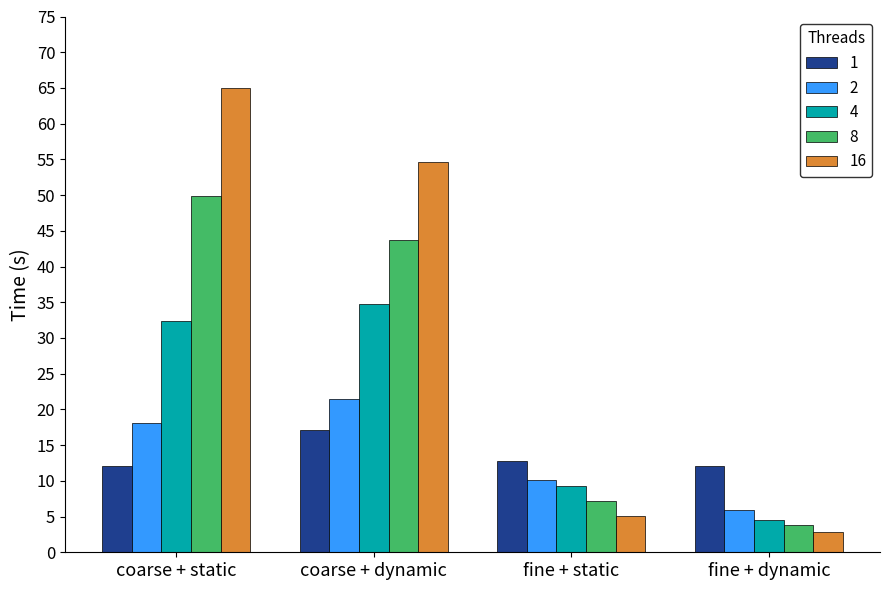

Are the bars grouped side by side (vs. stacked)?

Yes